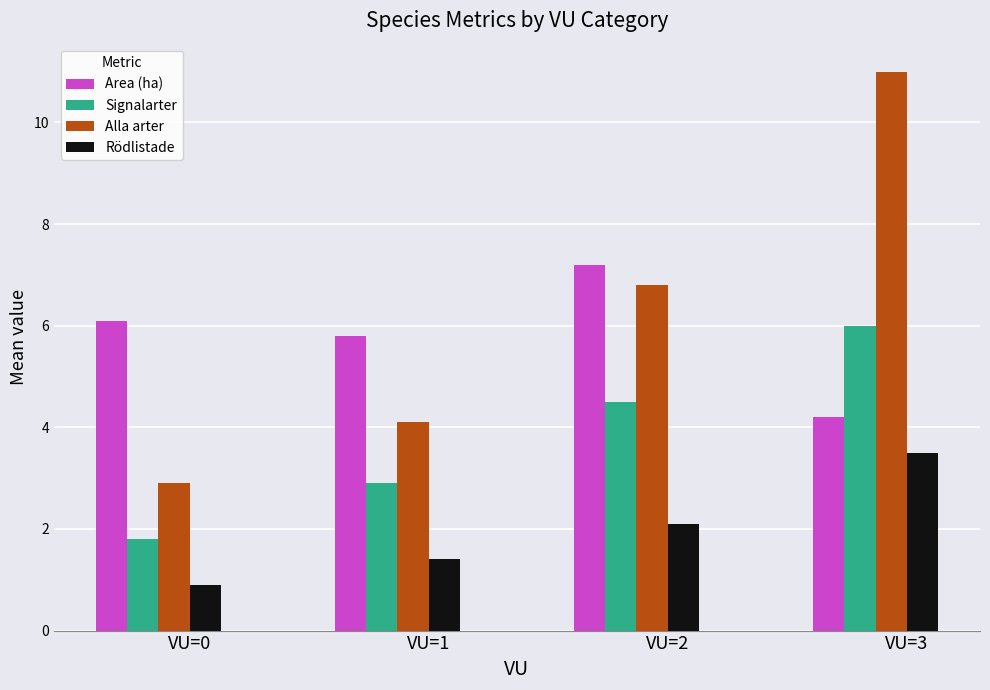

Which series changed the most between VU=0 and VU=1?

Alla arter